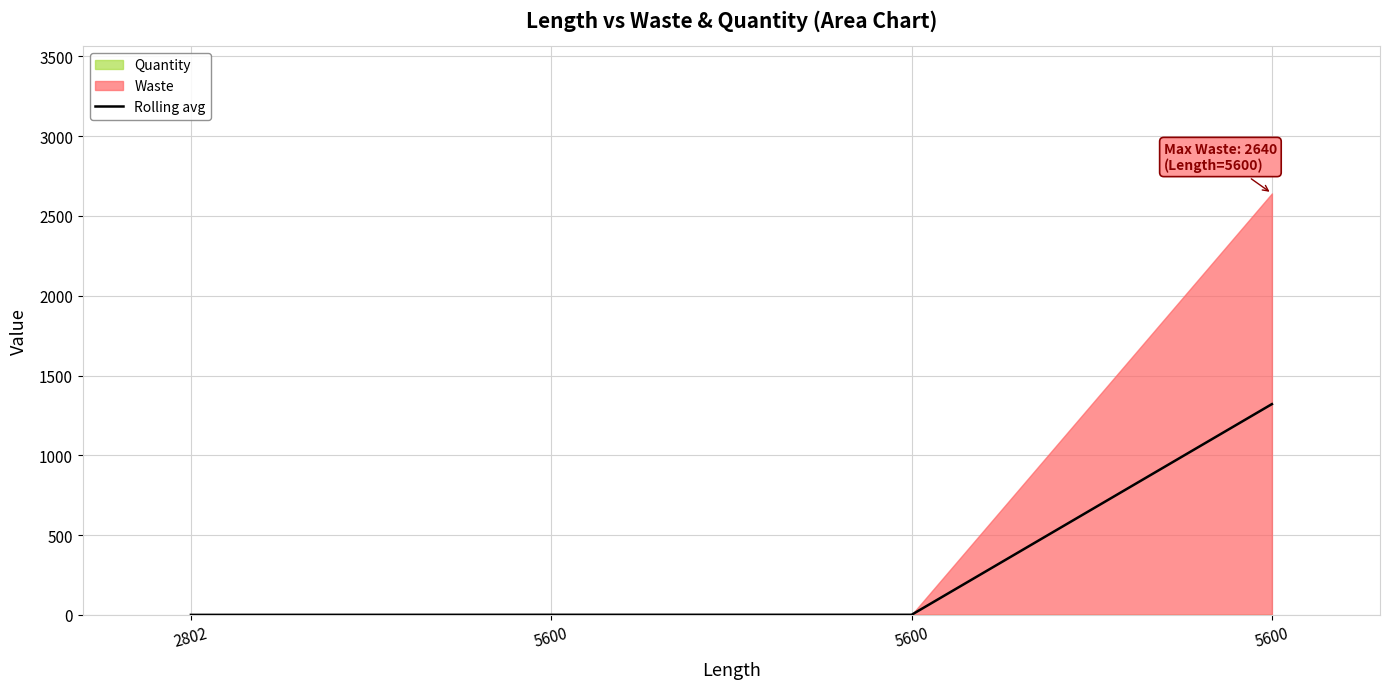

Rank the categories by value from lowest to highest.

2802, 5600, 5600, 5600